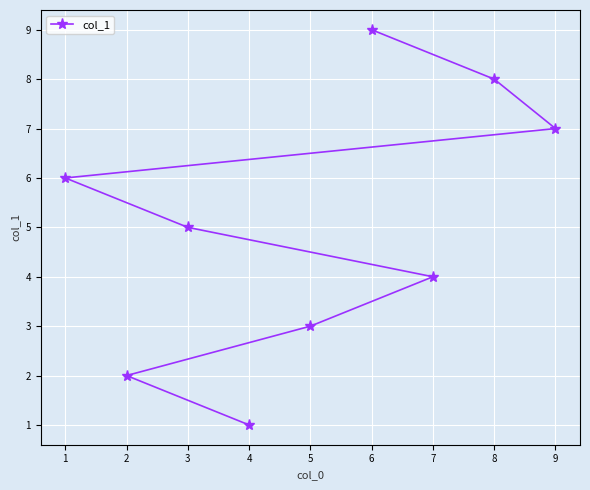

Reading left to right, list all the values displayed in this chart.

1=6	2=2	3=5	4=1	5=3	6=9	7=4	8=8	9=7